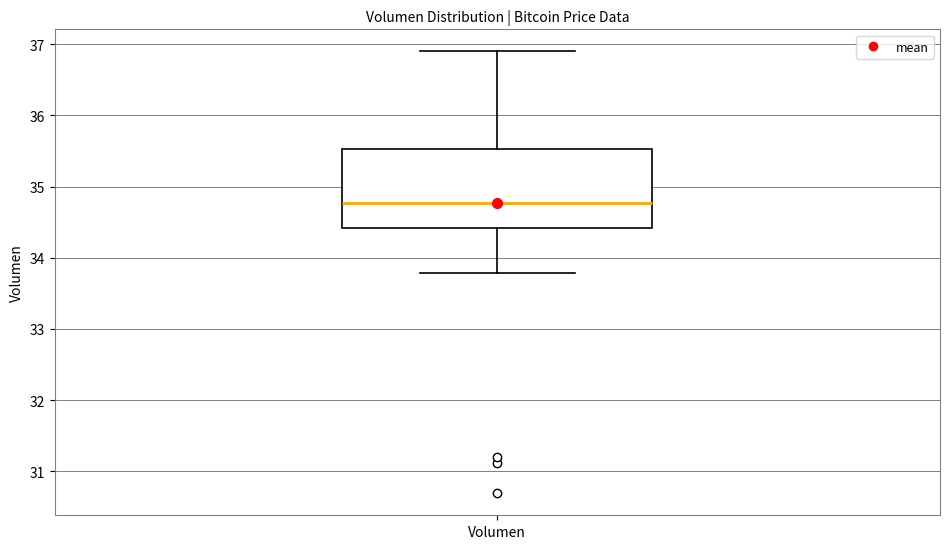

Read this box plot against the y-axis: the position of the median line, the range covered by the box, and the ends of both whiskers. The values are not printed on the chart, so give them approximately, as read against the axis.

median 34.8, box 34.4 to 35.5, whiskers 33.8 to 36.9